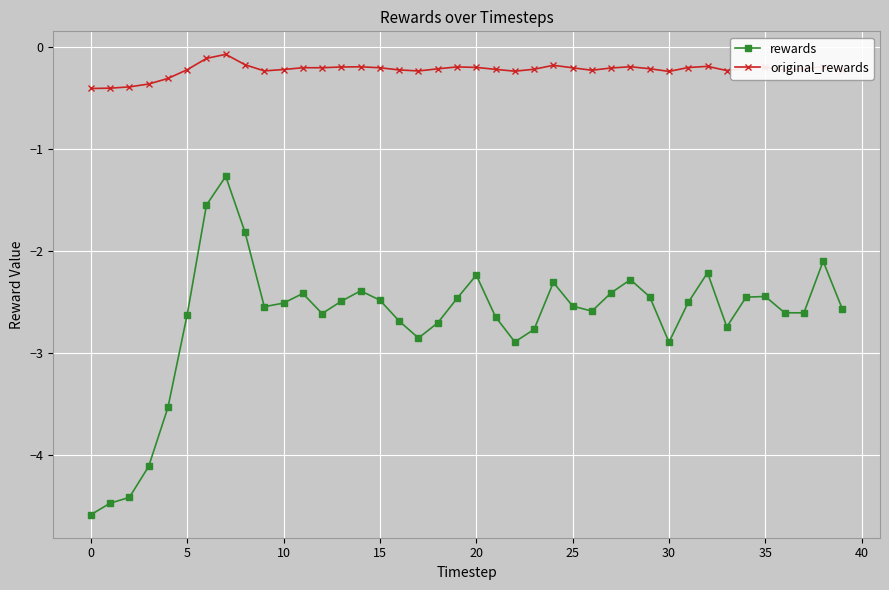

Which series has the widest spread of values?

rewards